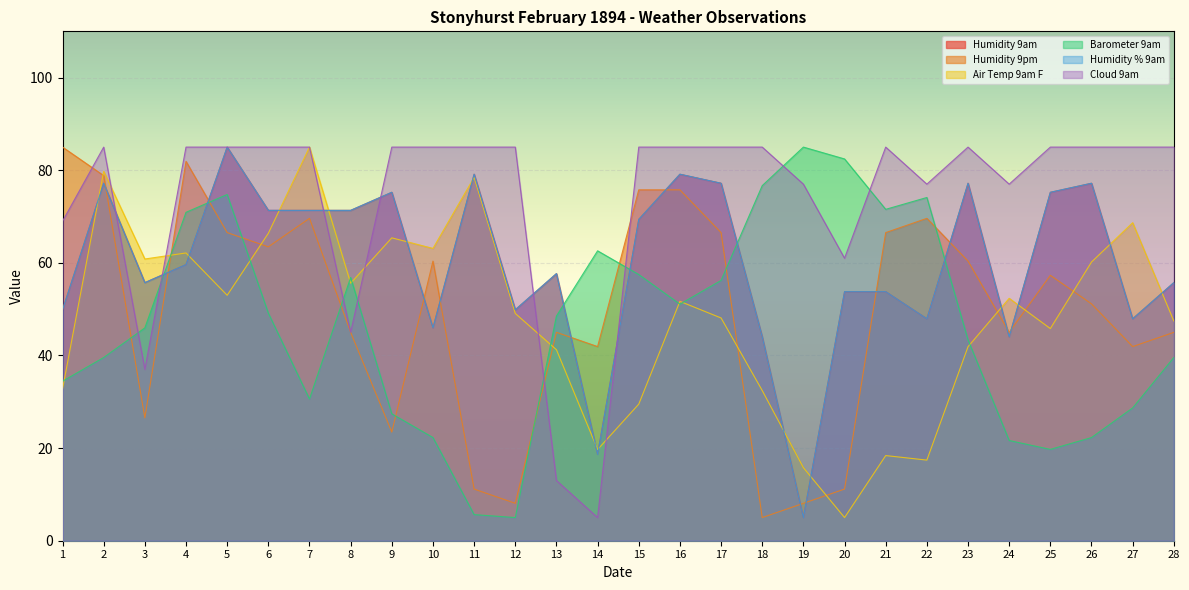

Is the value of Cloud 9am at 11 greater than the value of Humidity 9am at 1?

Yes